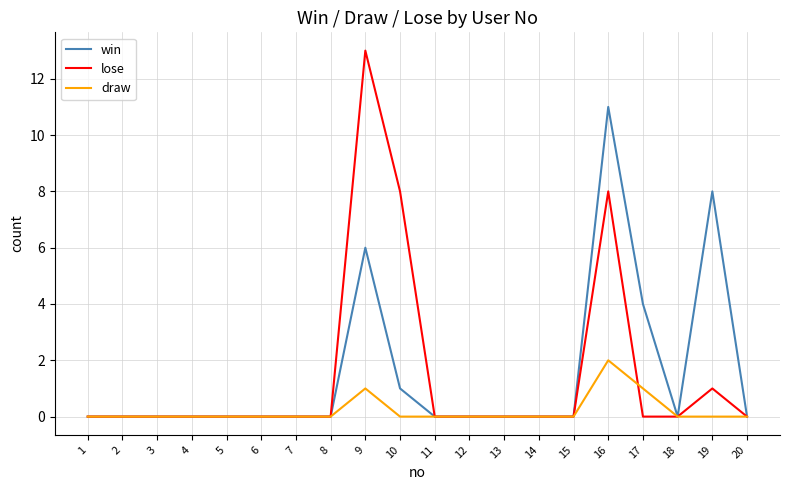

Reading left to right, what are all the values shown in this chart?

win: 1=0	2=0	3=0	4=0	5=0	6=0	7=0	8=0	9=6	10=1	11=0	12=0	13=0	14=0	15=0	16=11	17=4	18=0	19=8	20=0
lose: 1=0	2=0	3=0	4=0	5=0	6=0	7=0	8=0	9=13	10=8	11=0	12=0	13=0	14=0	15=0	16=8	17=0	18=0	19=1	20=0
draw: 1=0	2=0	3=0	4=0	5=0	6=0	7=0	8=0	9=1	10=0	11=0	12=0	13=0	14=0	15=0	16=2	17=1	18=0	19=0	20=0